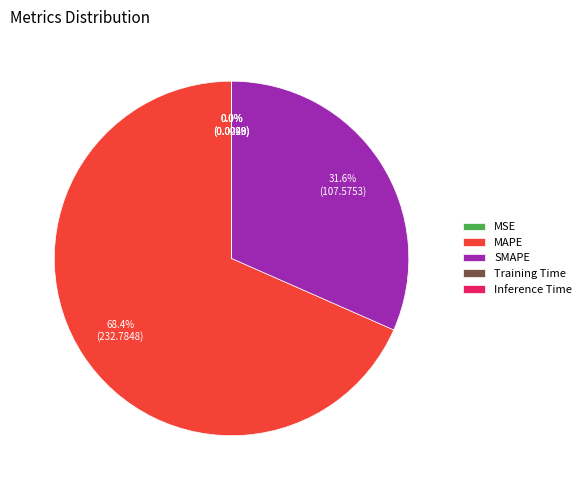

What is the majority slice?

MAPE